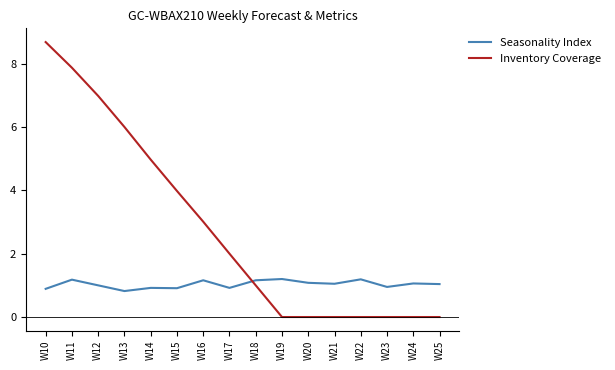

Which series has the widest spread of values?

Inventory Coverage